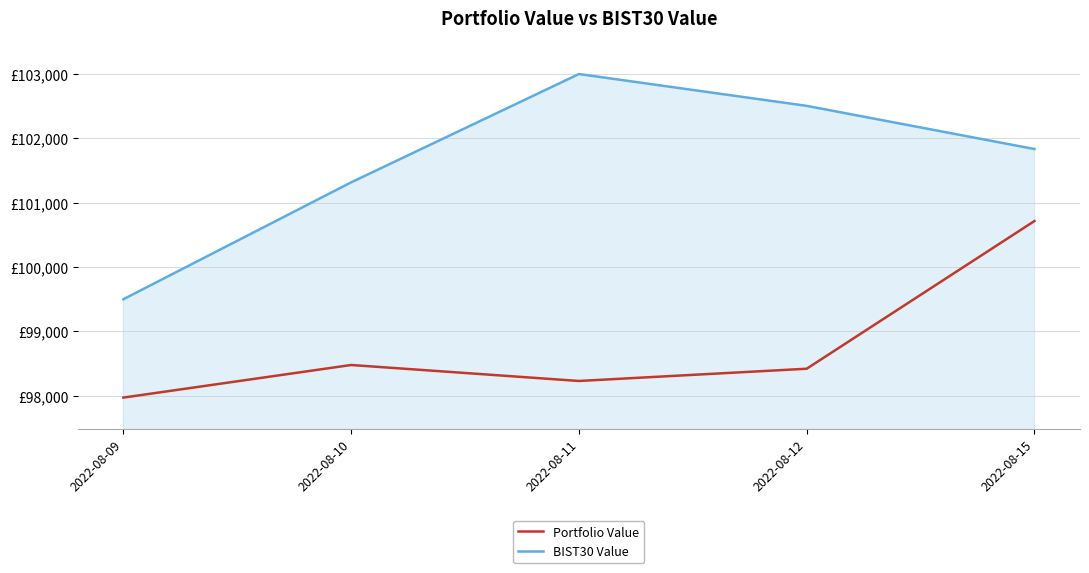

True or false: BIST30 Value has a value of 101314.9 at 2022-08-10.

True